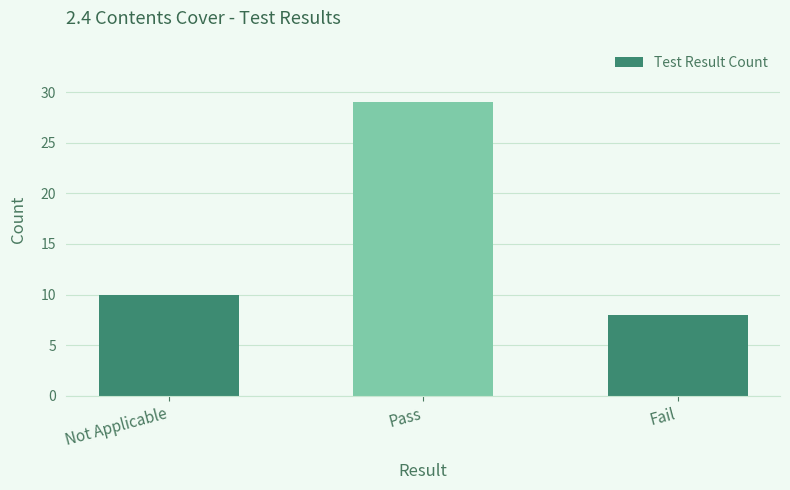

Are the bars grouped side by side (vs. stacked)?

No